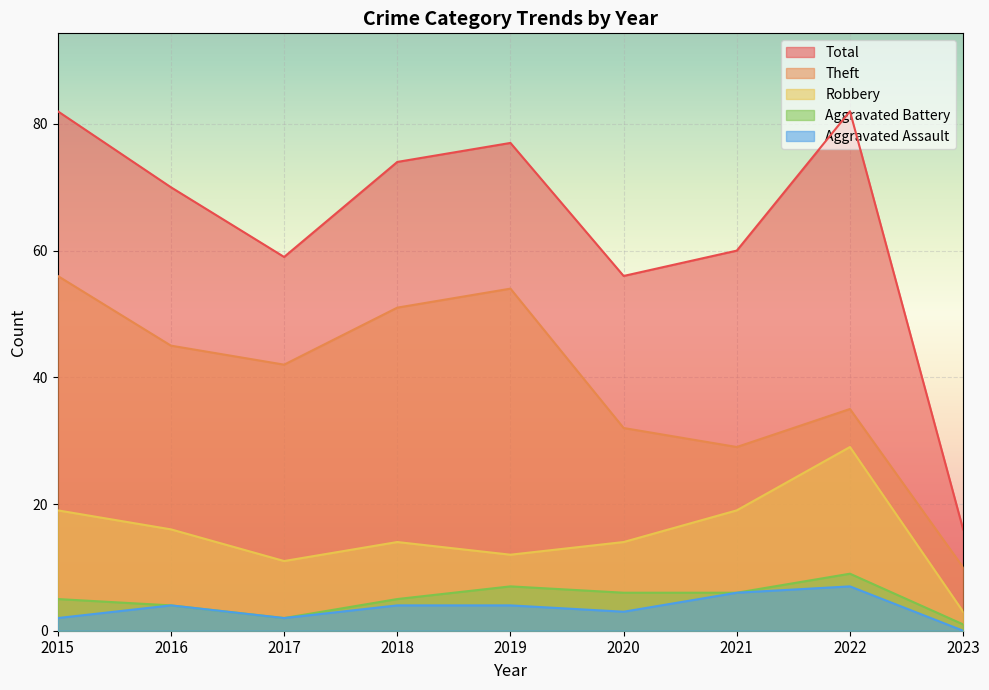

How many distinct data groups are displayed?

5